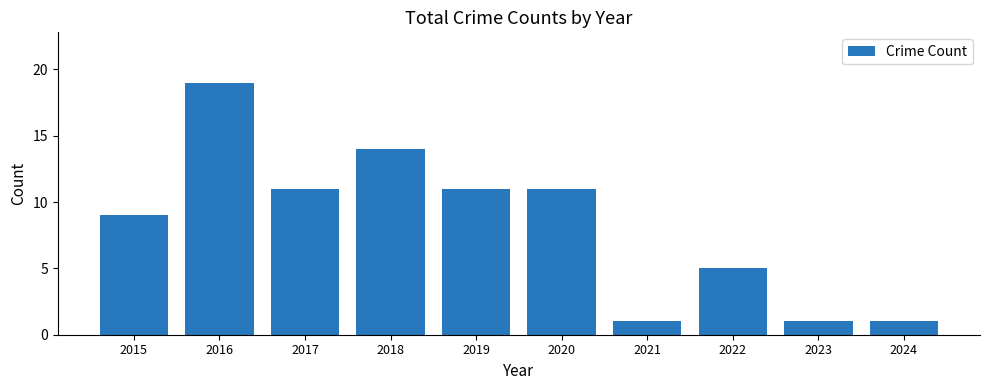

Is it true that the value at 2021 is 1?

True